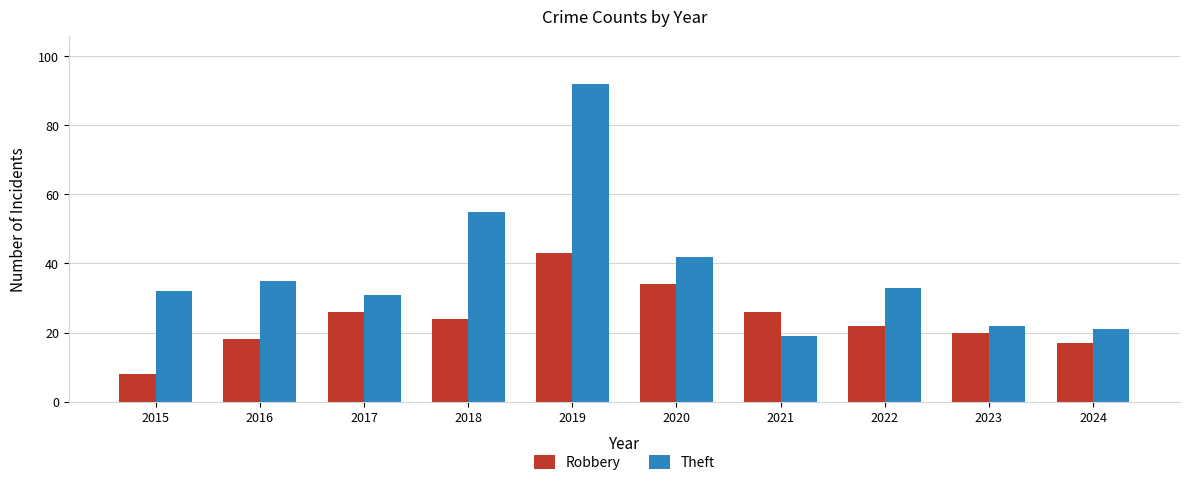

What is the value of the Theft bar at the 7th from the left?

19